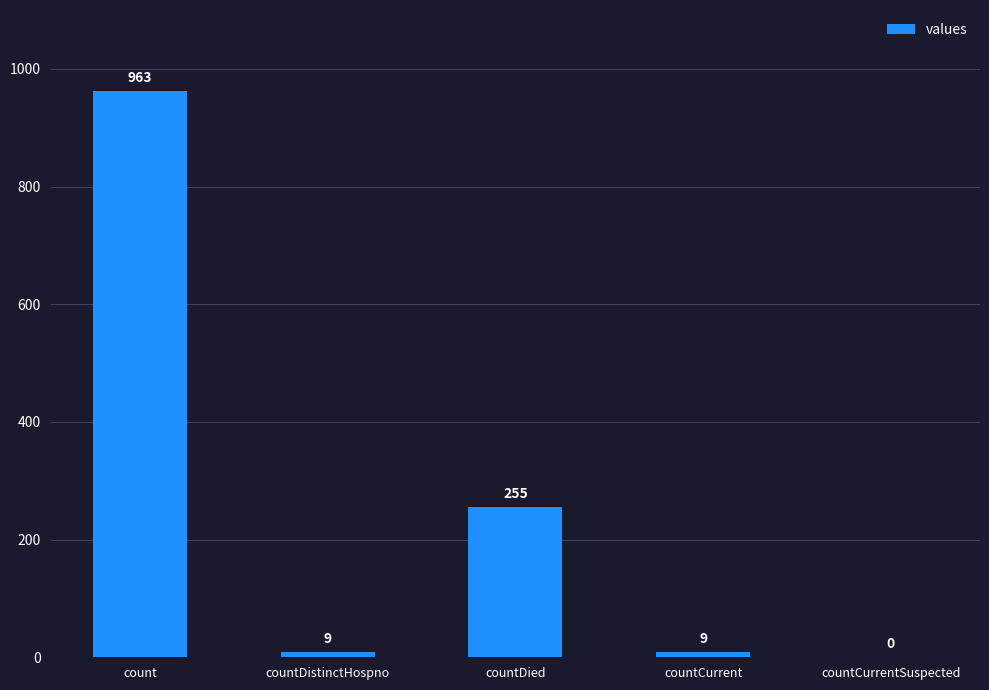

Count the number of categories in the chart.

5